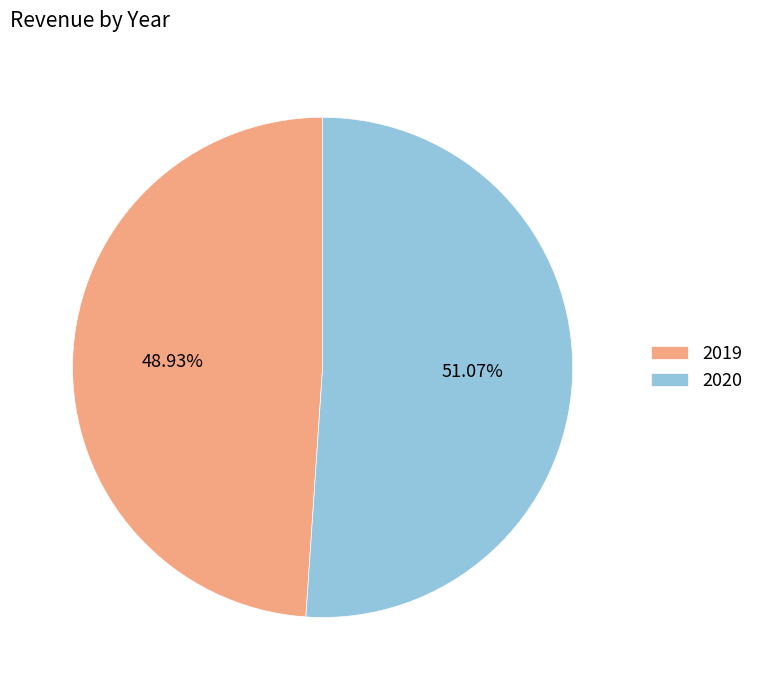

To the nearest percent, what is the combined percentage of 2019 and 2020?

100%